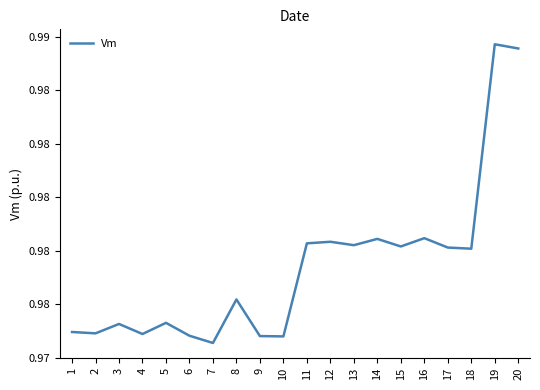

Rank the categories by value from lowest to highest.

7, 10, 9, 6, 4, 2, 1, 3, 5, 8, 18, 17, 15, 13, 11, 12, 14, 16, 20, 19